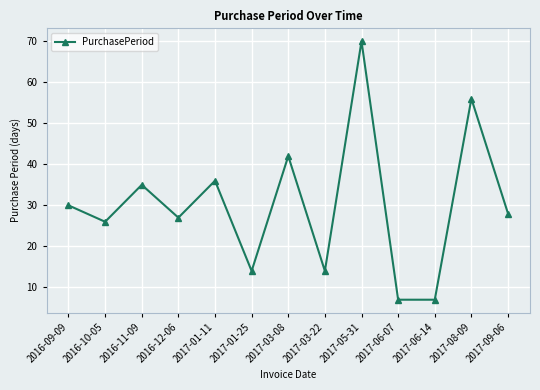

Where does the data first go above 28?

2016-09-09